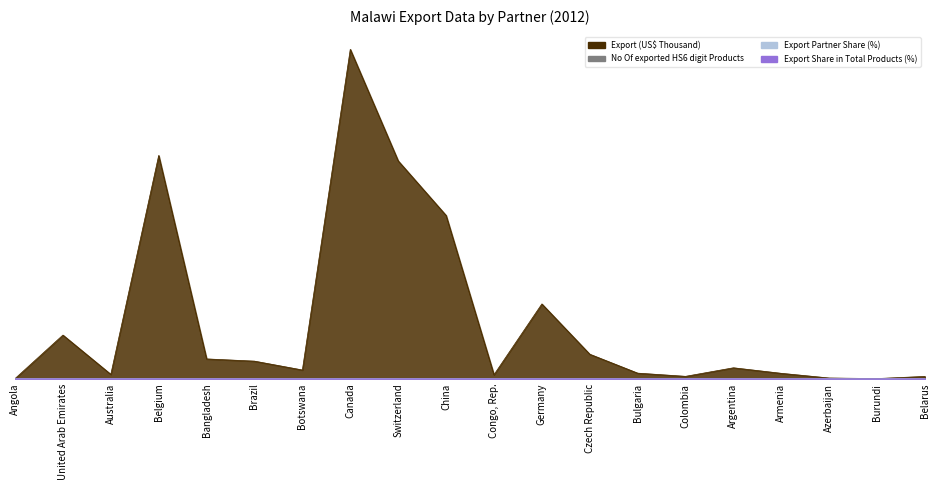

The value of Export Share in Total Products (%) at Armenia is 0.0. True or false?

False